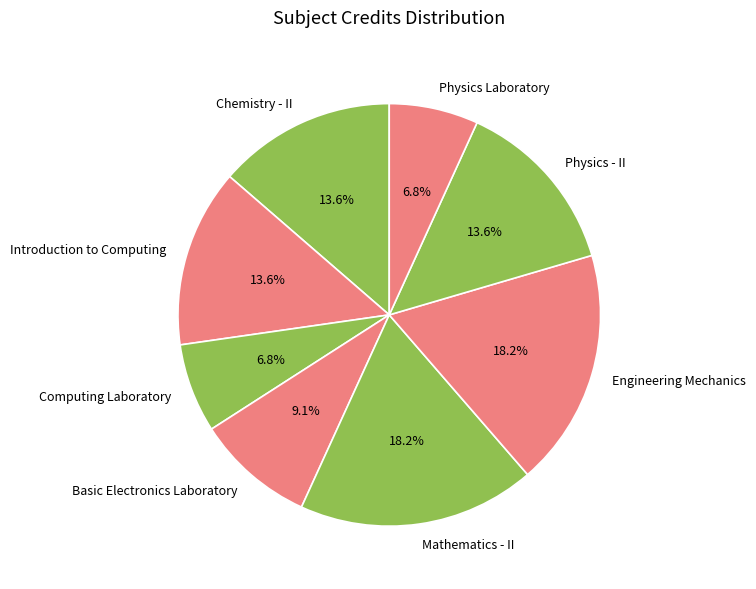

The Mathematics - II slice represents 12% of the pie. True or false?

False